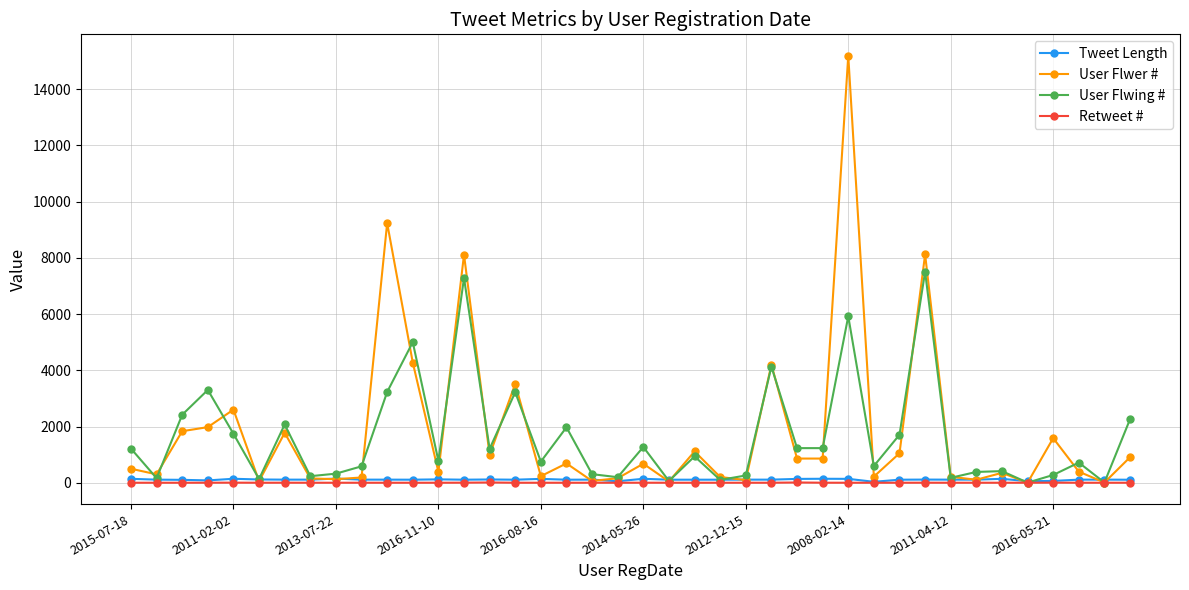

True or false: Tweet Length has more than 2 interior local peaks.

True